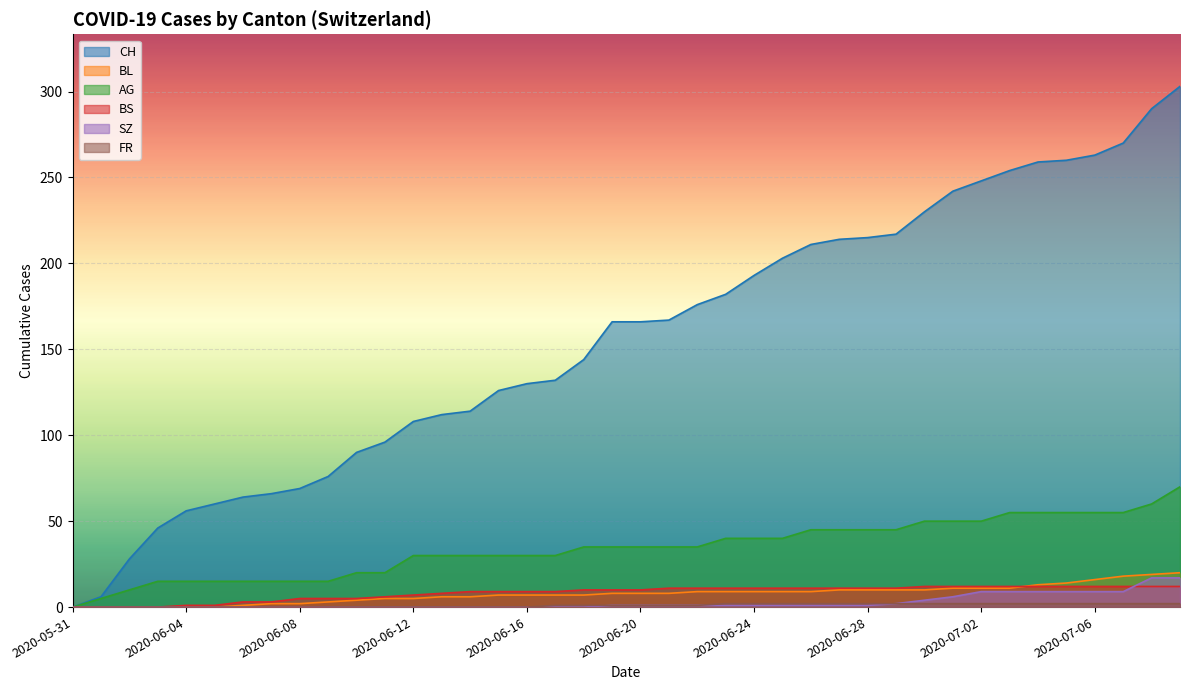

What is the highest value of the SZ series?

17